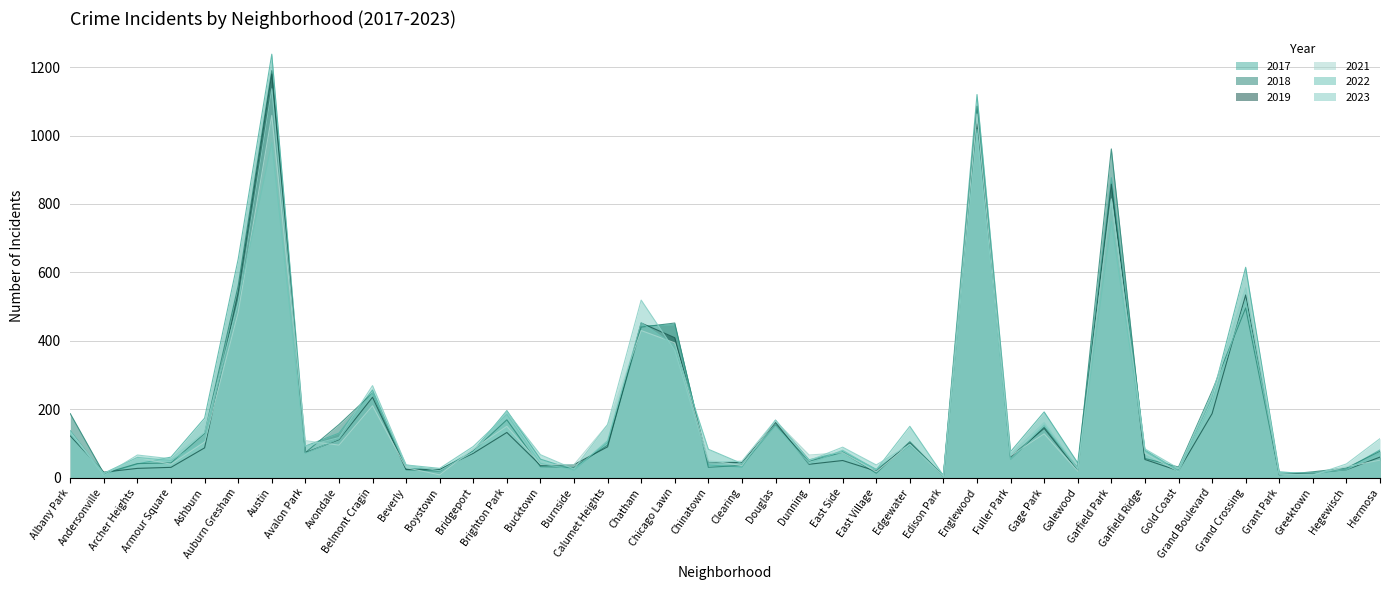

What is the label of the 20th point from the right?

Clearing